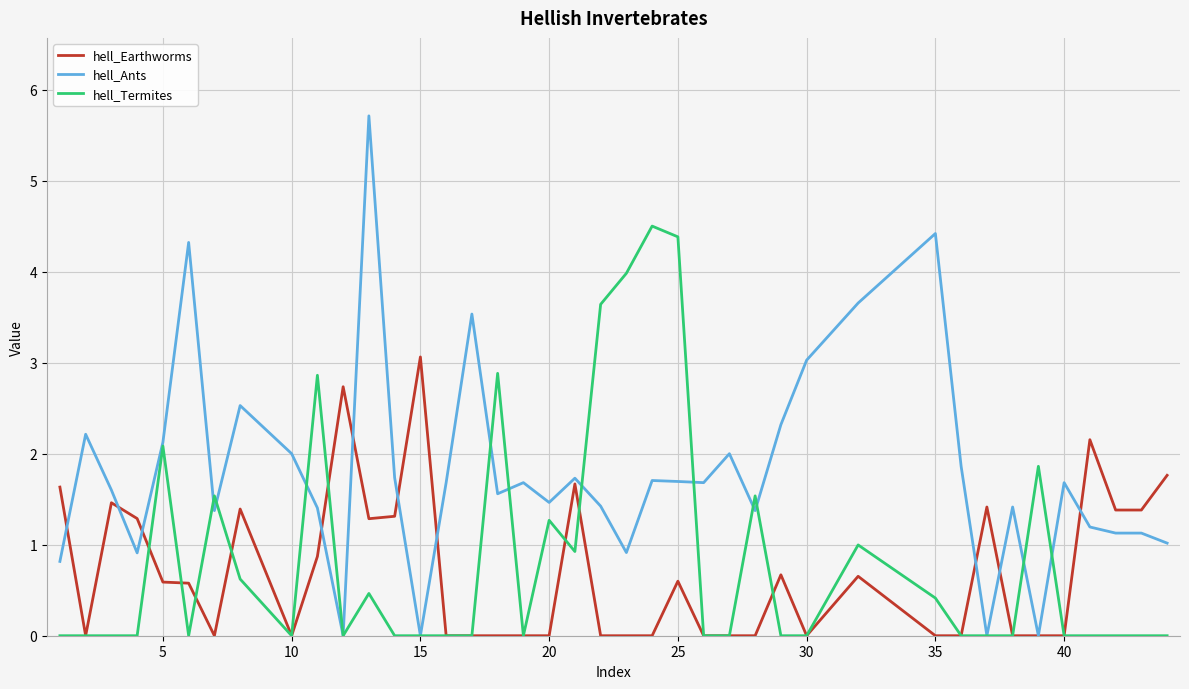

List the series in order of their peak value, highest first.

hell_Ants, hell_Termites, hell_Earthworms